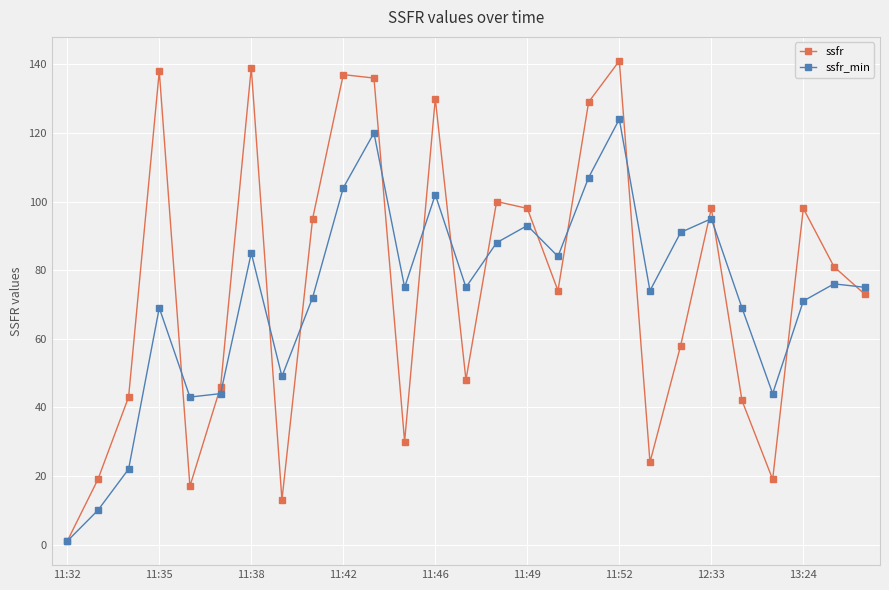

What is the highest value of the ssfr series?

141